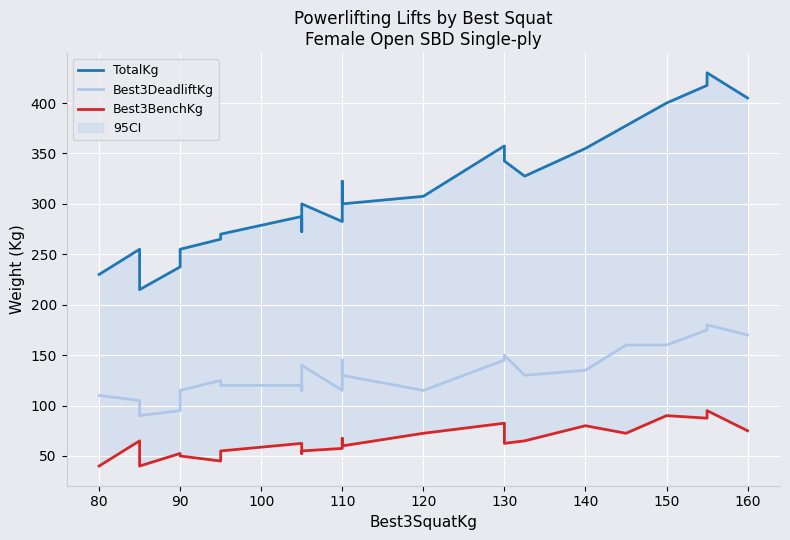

How many interior local peaks does the Best3DeadliftKg series have?

5